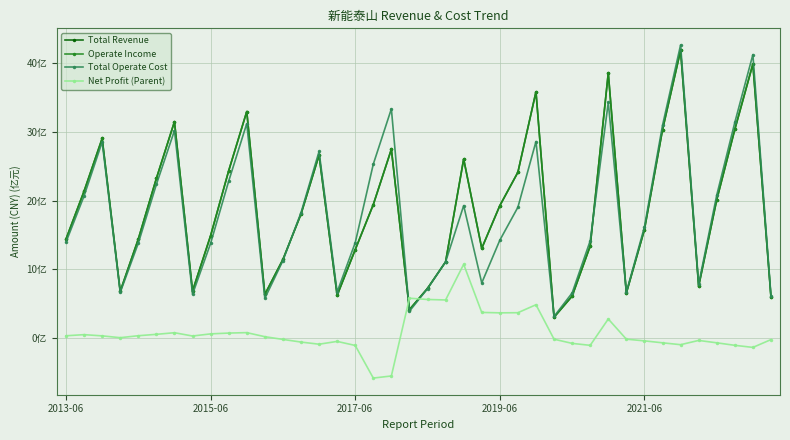

Is this an area chart (filled region under the line)?

No